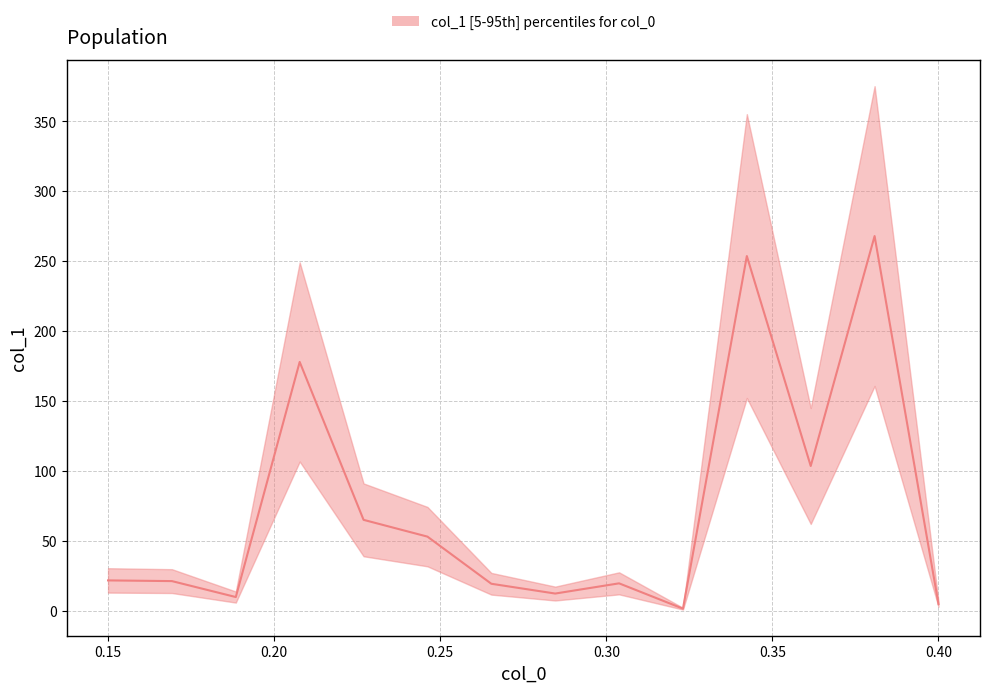

What is the greatest value displayed?

268.0